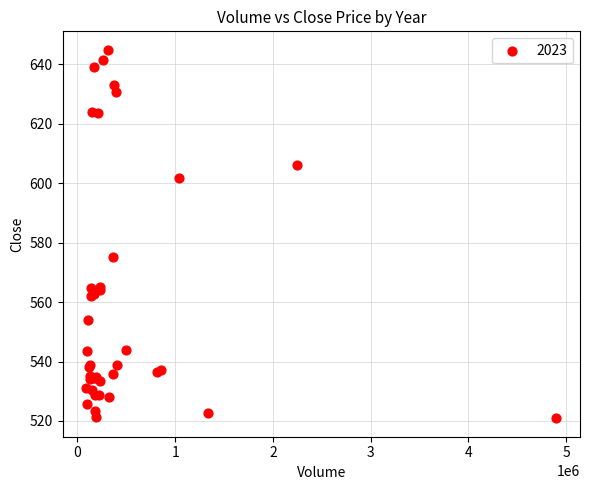

What Y value in the scatter plot is closest to 582?

575.2